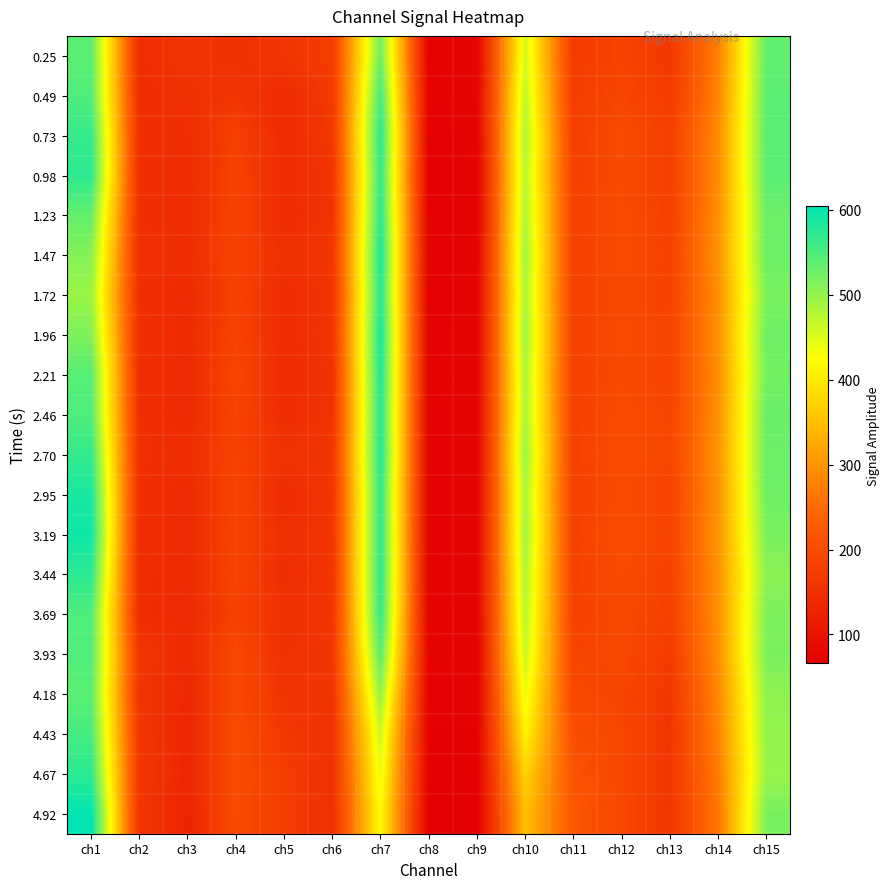

Rank the series at ch4 from highest to lowest value.

4.67, 4.43, 4.92, 3.93, 4.18, 2.21, 2.95, 3.44, 2.46, 3.19, 1.96, 0.98, 1.23, 1.72, 2.70, 1.47, 3.69, 0.73, 0.49, 0.25